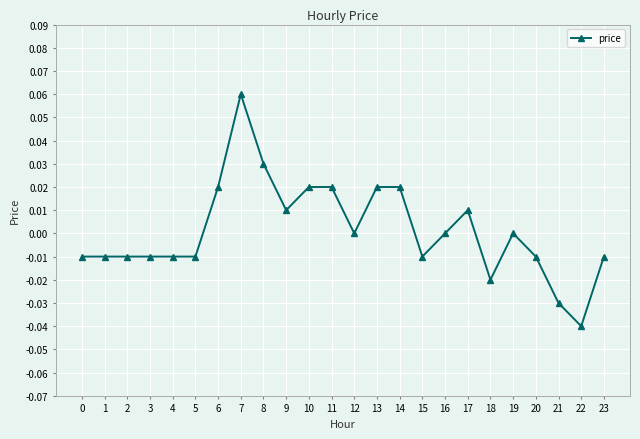

At which label does the data first exceed 0?

6